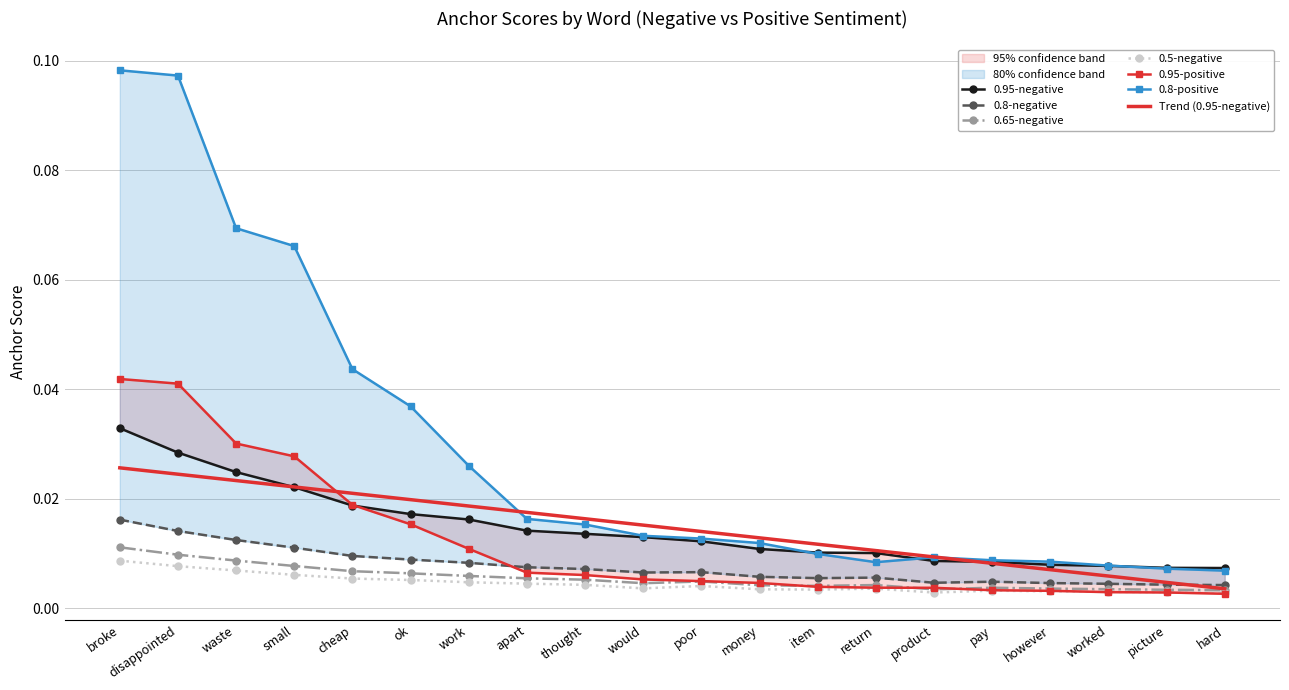

Which series ends up on top after the final intersection of 0.95-positive and 0.5-negative?

0.5-negative